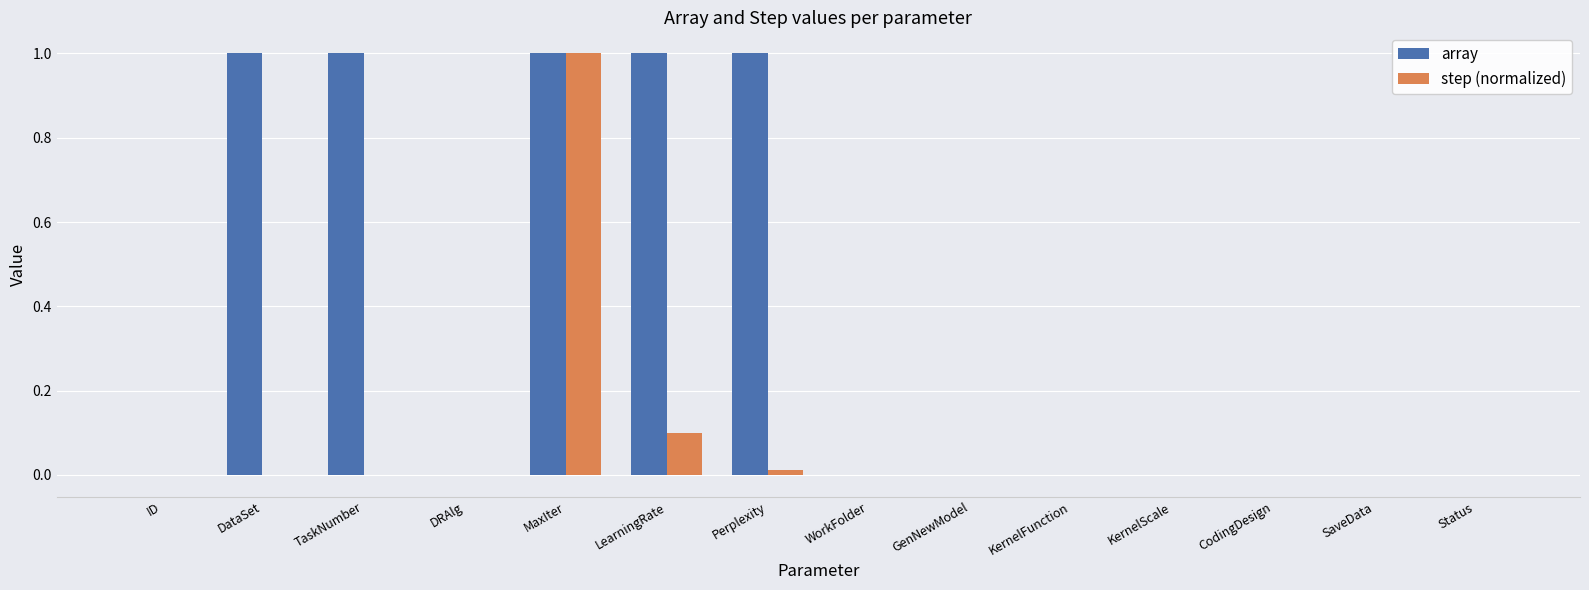

What is the average value of the step (normalized) series?

0.1